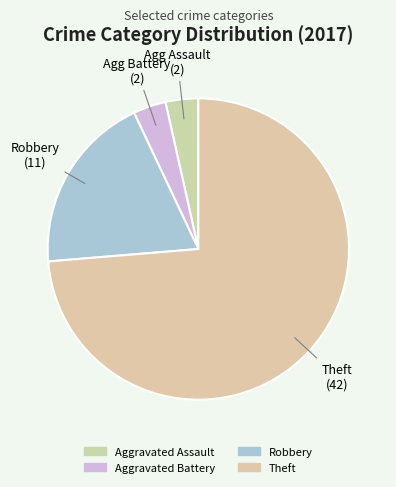

How much of the chart is everything except Aggravated Assault?

96.5%